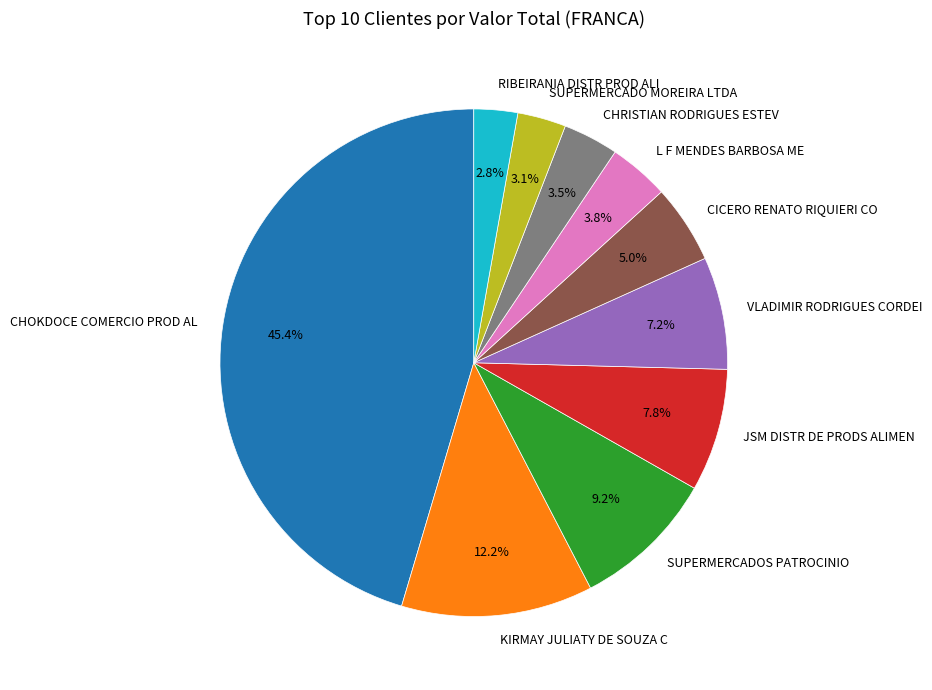

Is JSM DISTR DE PRODS ALIMEN the majority of the pie?

No